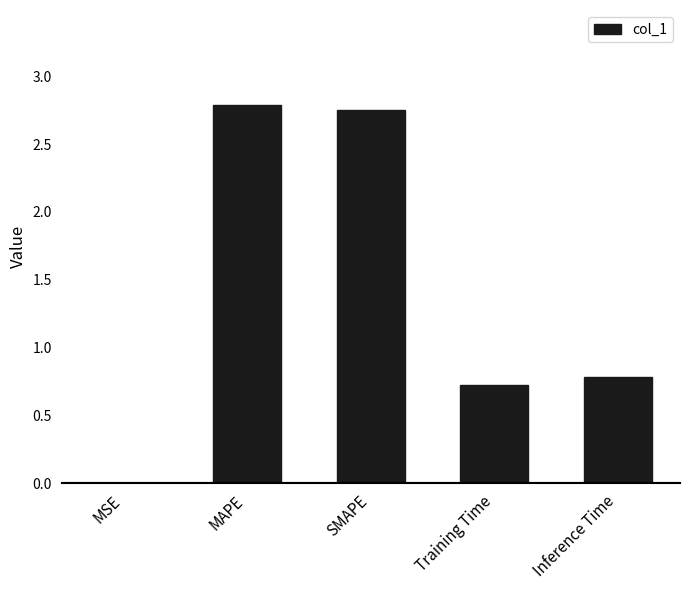

True or false: the data shows 2.8 at SMAPE.

True